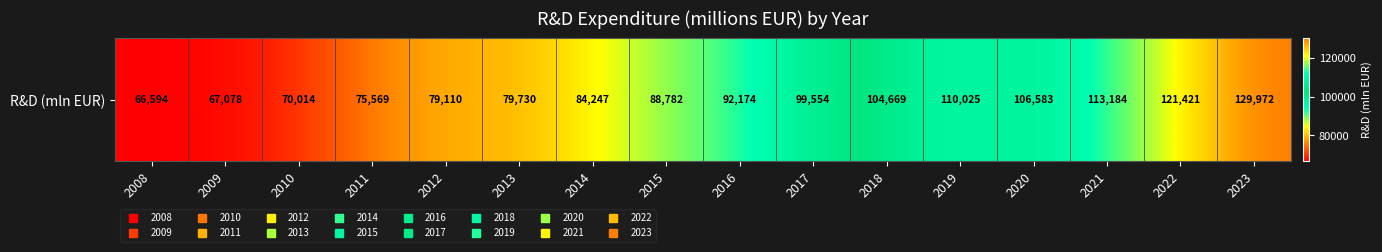

What is the greatest value displayed?

129972.0